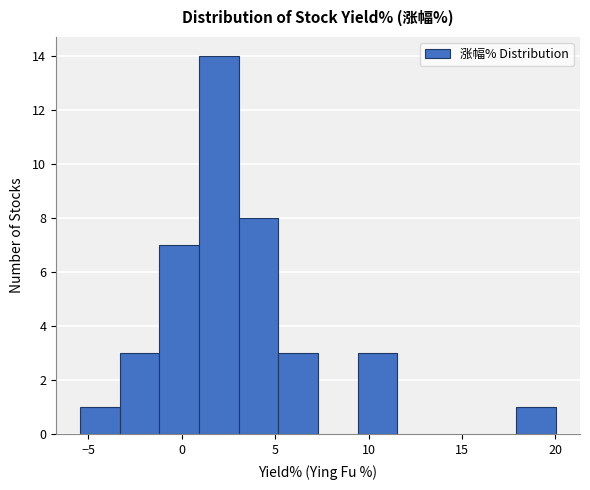

Reading left to right, list every bar in this chart as the range it spans on the x-axis followed by its height. Neither the bar edges nor the heights are printed on the chart, so give them approximately, as read against the axes.

-5.5 to -3.5: 1
-3.5 to -1.0: 3
-1.0 to 1.0: 7
1.0 to 3.0: 14
3.0 to 5.0: 8
5.0 to 7.5: 3
7.5 to 9.5: 0
9.5 to 11.5: 3
11.5 to 13.5: 0
13.5 to 16.0: 0
16.0 to 18.0: 0
18.0 to 20.0: 1